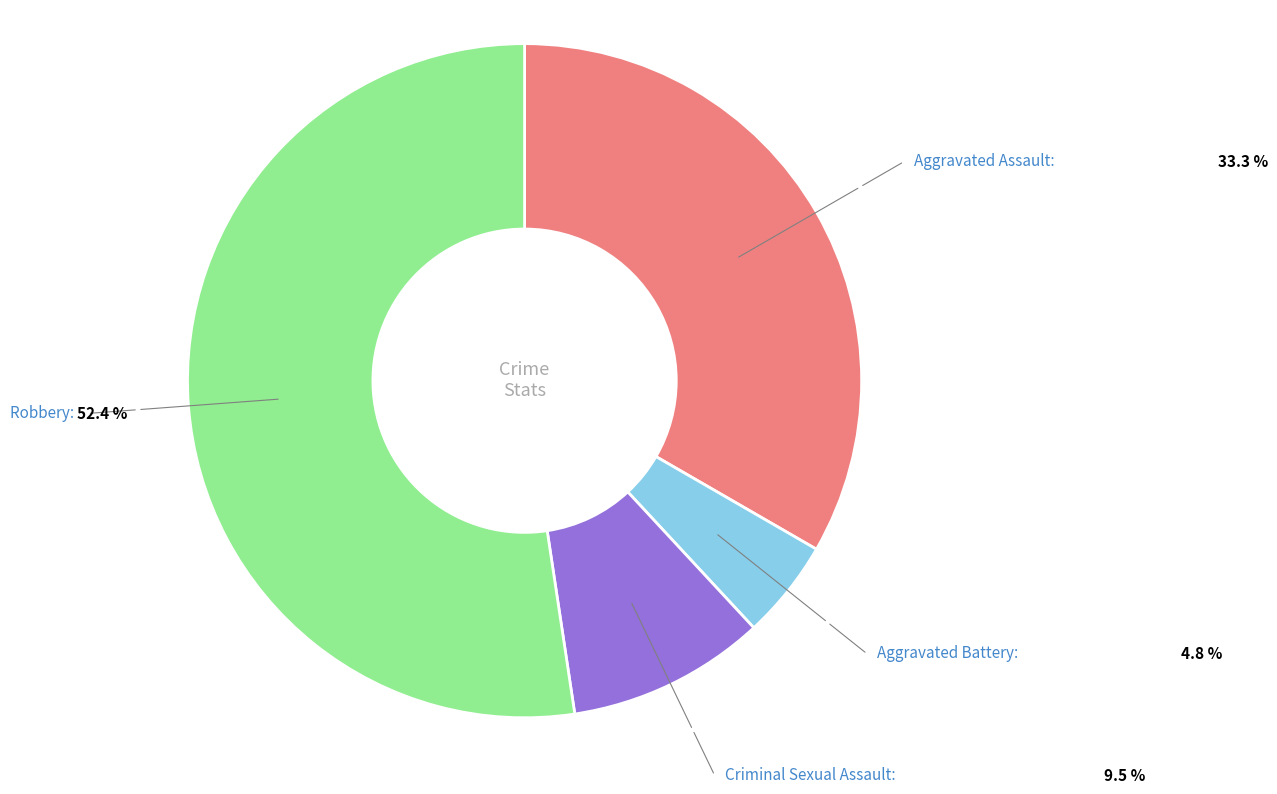

Rank the categories by value from highest to lowest.

Robbery, Aggravated Assault, Criminal Sexual Assault, Aggravated Battery